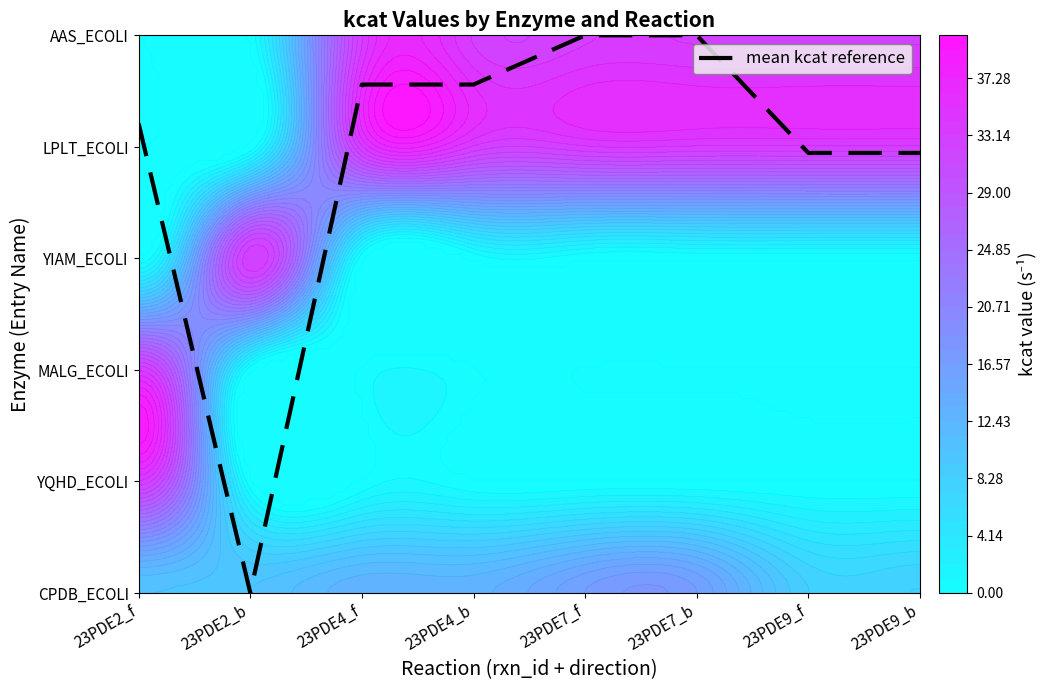

What is the difference between the values at 23PDE7_f and 23PDE4_b?

0.4